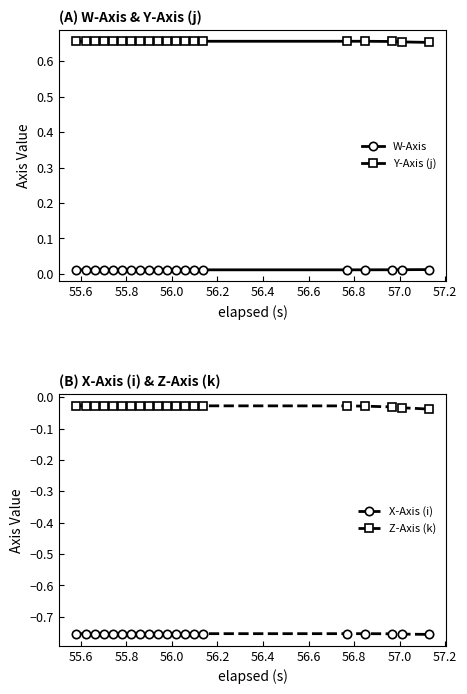

What are all the series names shown in the legend?

W-Axis, Y-Axis (j), X-Axis (i), Z-Axis (k)